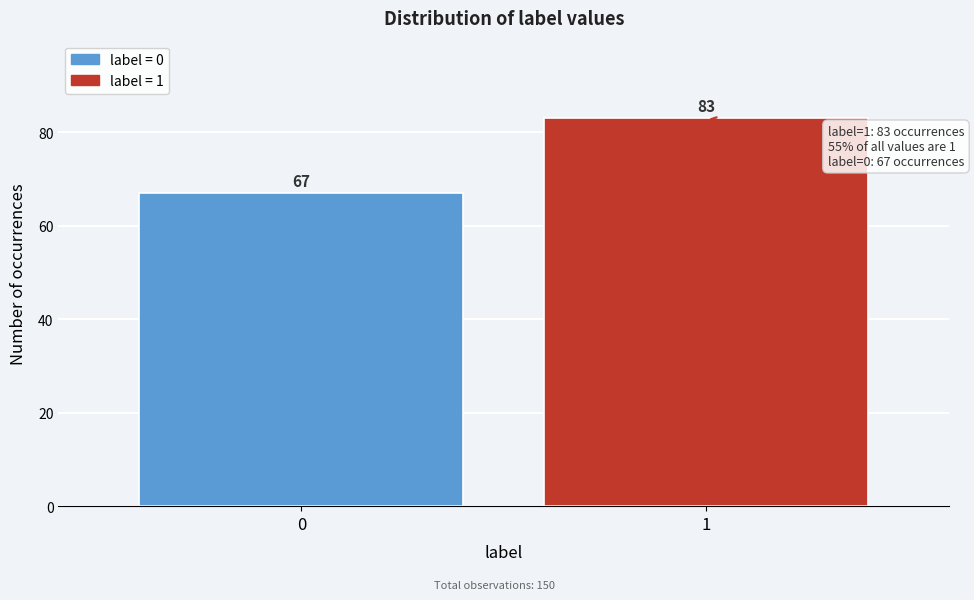

Reading left to right, what are all the values shown in this chart?

0=67	1=83